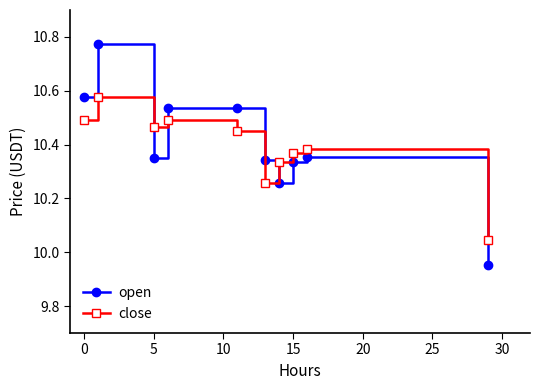

Rank the series by their maximum value, from lowest to highest.

close, open